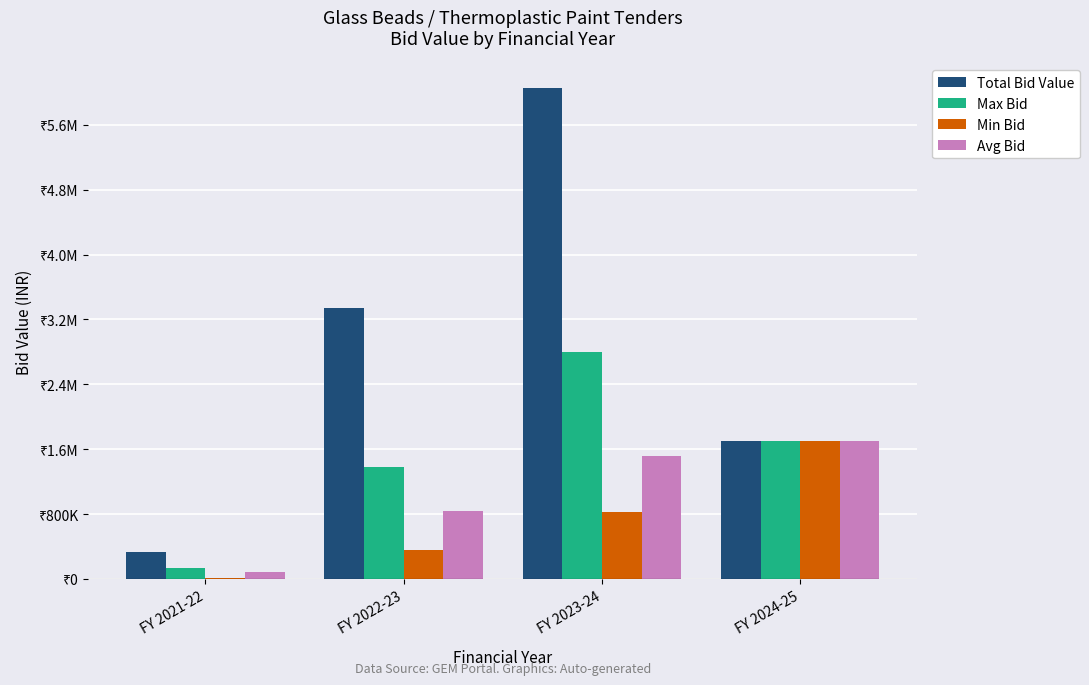

The value of Avg Bid at FY 2023-24 is 1512893.4. True or false?

True